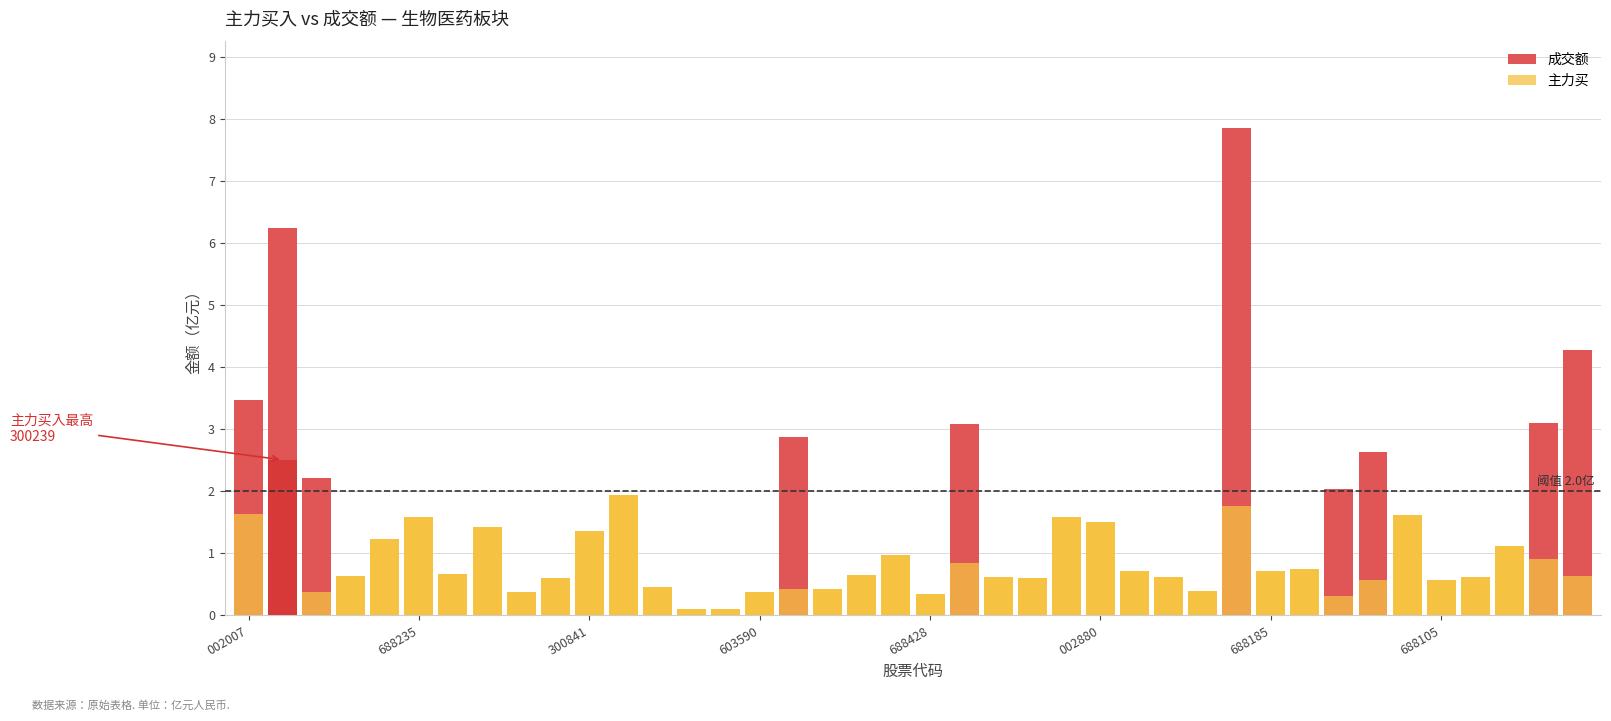

At which label is 成交额 closest to 3?

21